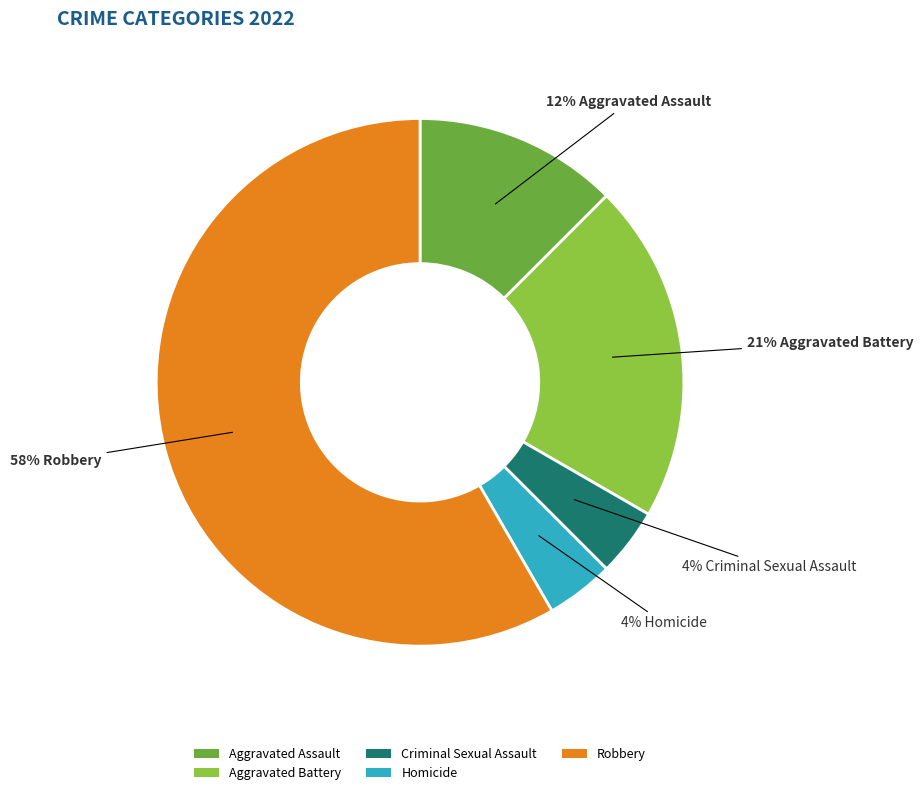

Count the number of slices in the pie.

5